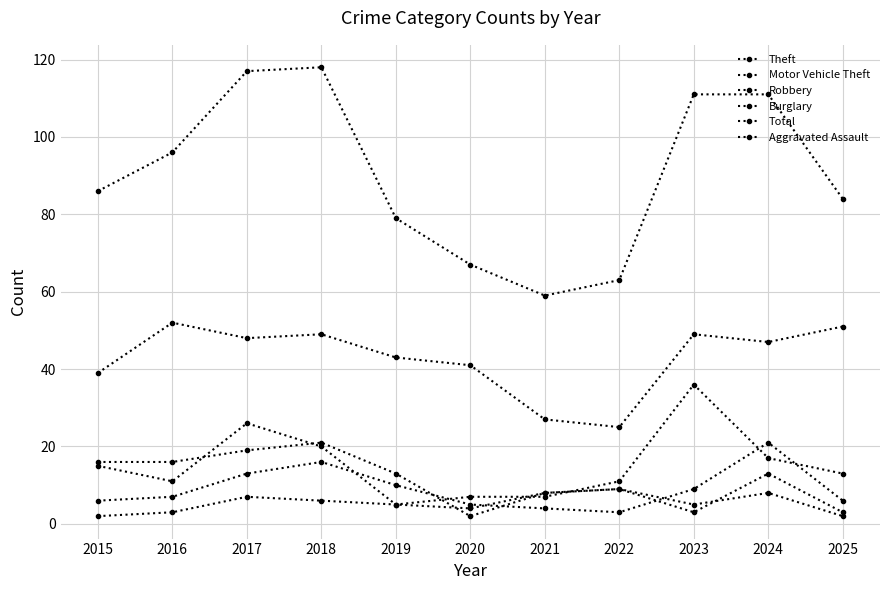

How many lines are shown in the chart?

6